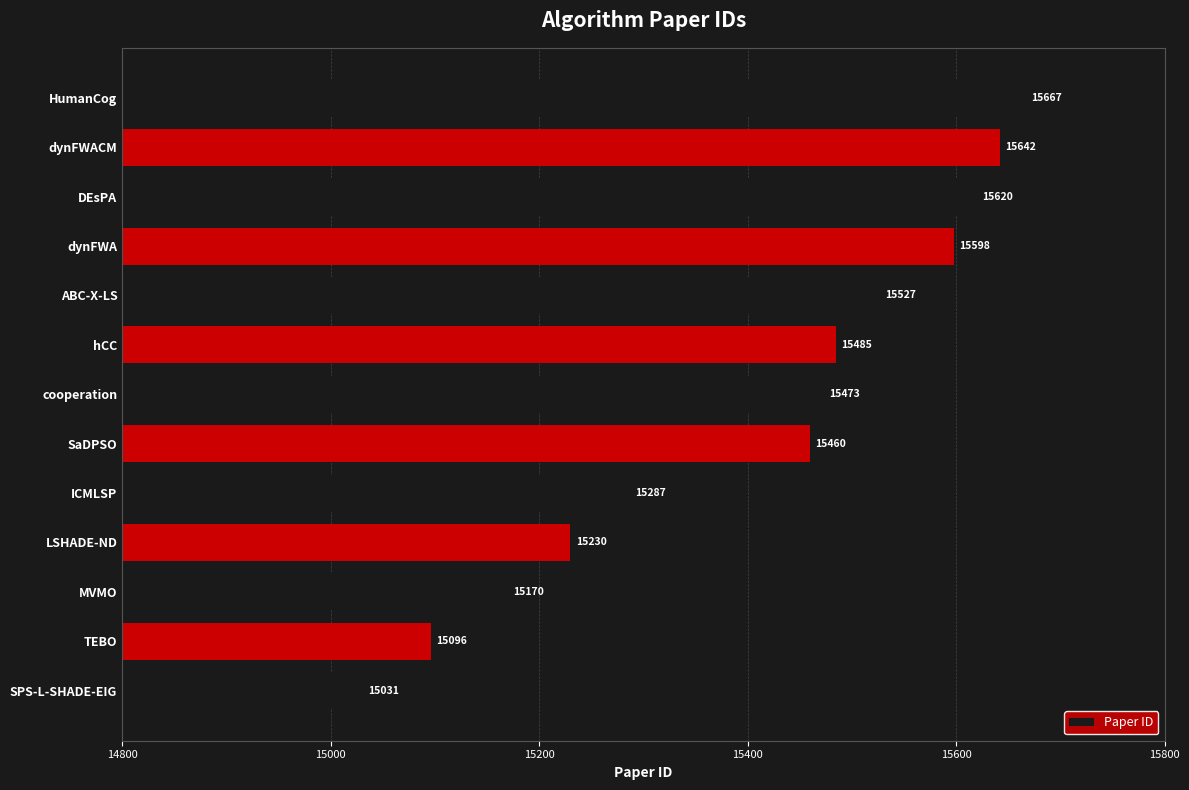

Approximately how many times larger is the value at TEBO compared to HumanCog?

1.0